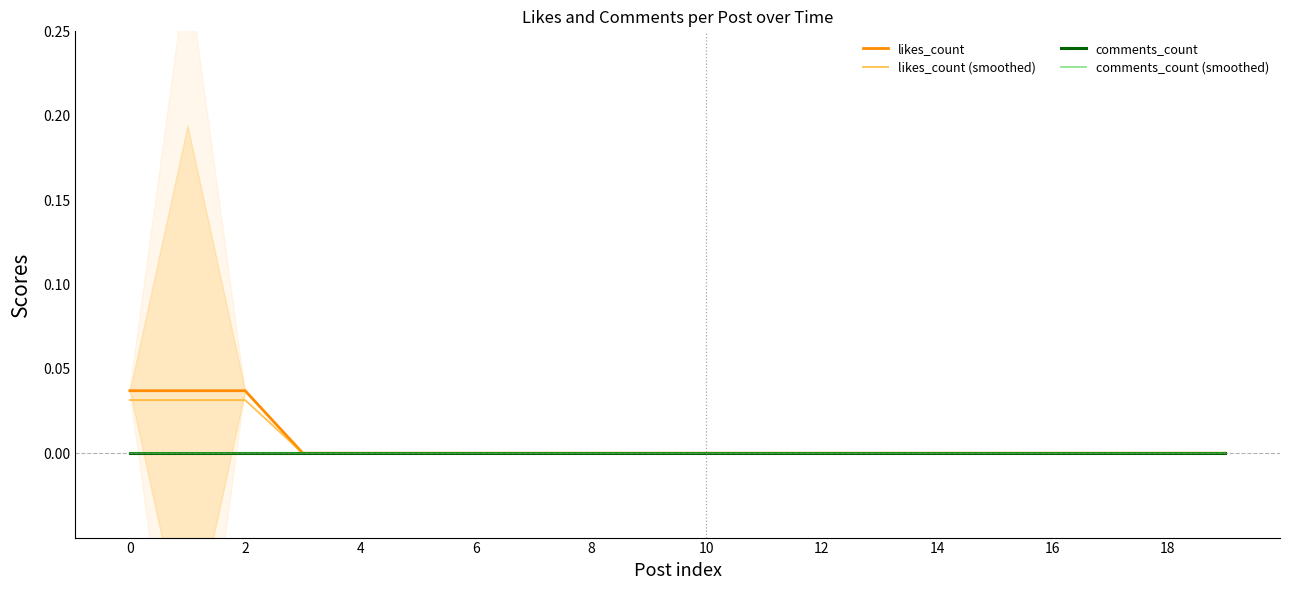

True or false: likes_count (smoothed) has a value of 0.0 at 4.

True